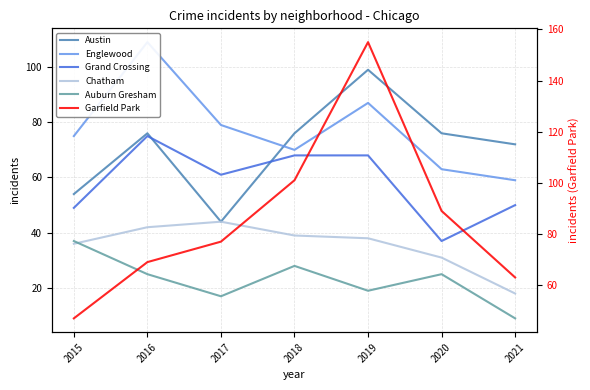

True or false: Austin and Grand Crossing intersect in this chart.

True